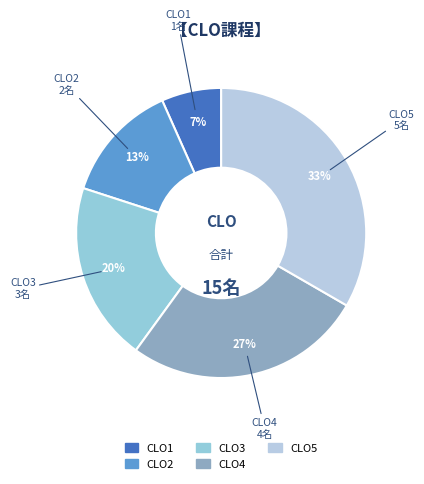

Which category has the biggest portion of the pie?

CLO5